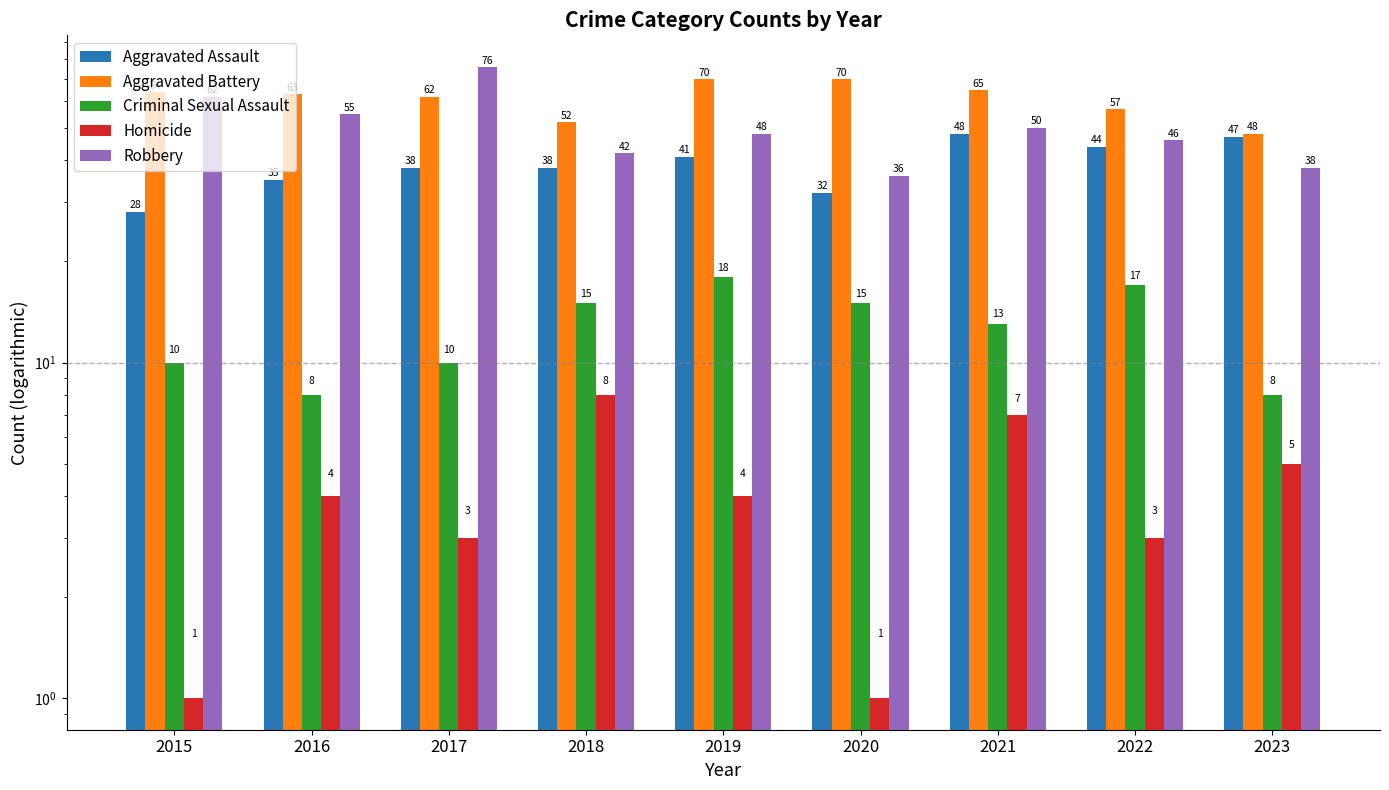

How many bars are there in each group?

5